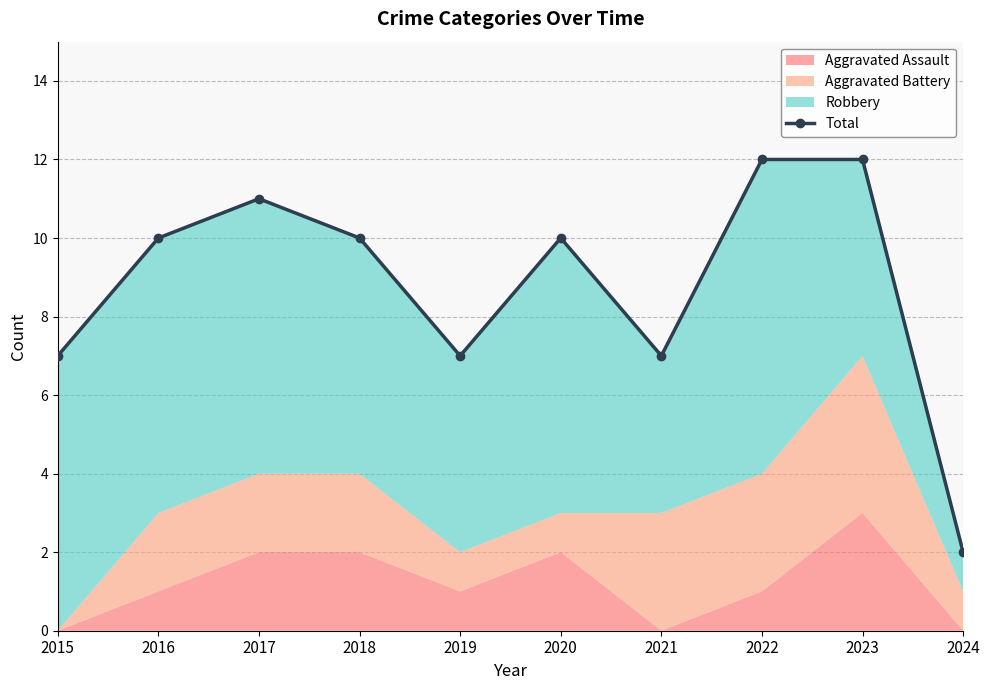

What is the value of the 7th point from the left?

7